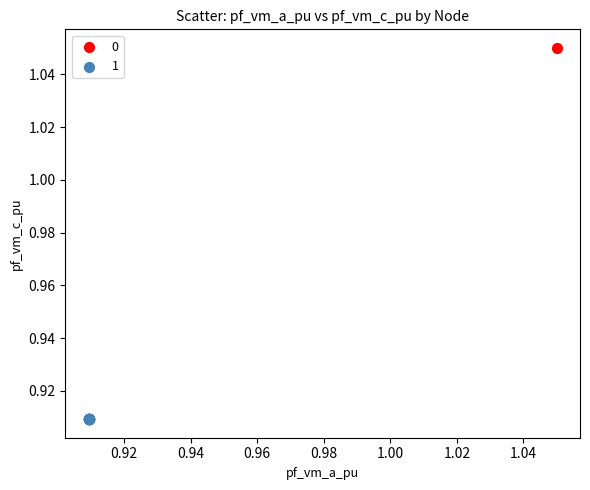

What are all the series names shown in the legend?

0, 1